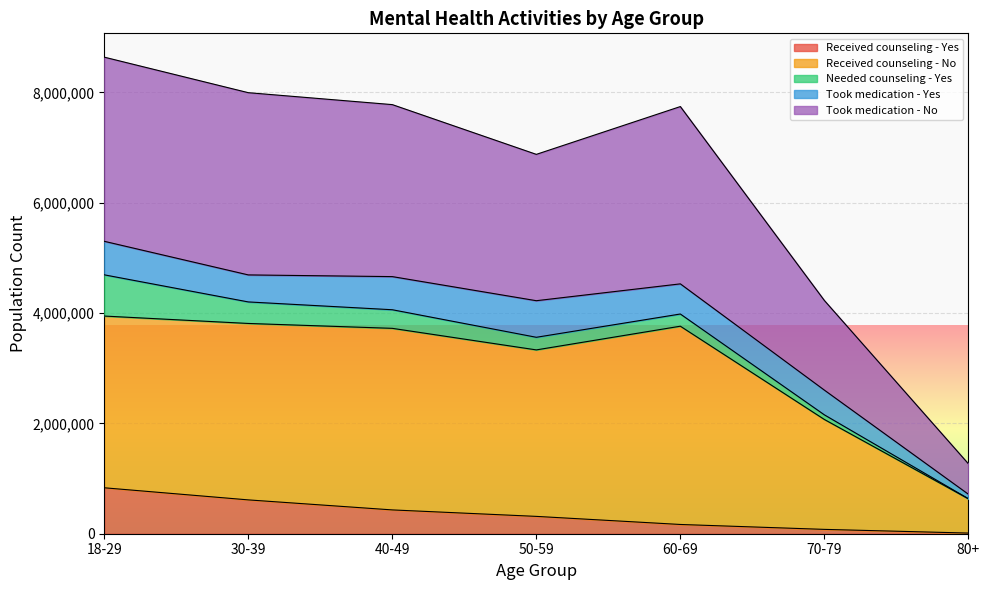

What is the highest value of the Received counseling - Yes series?

832883